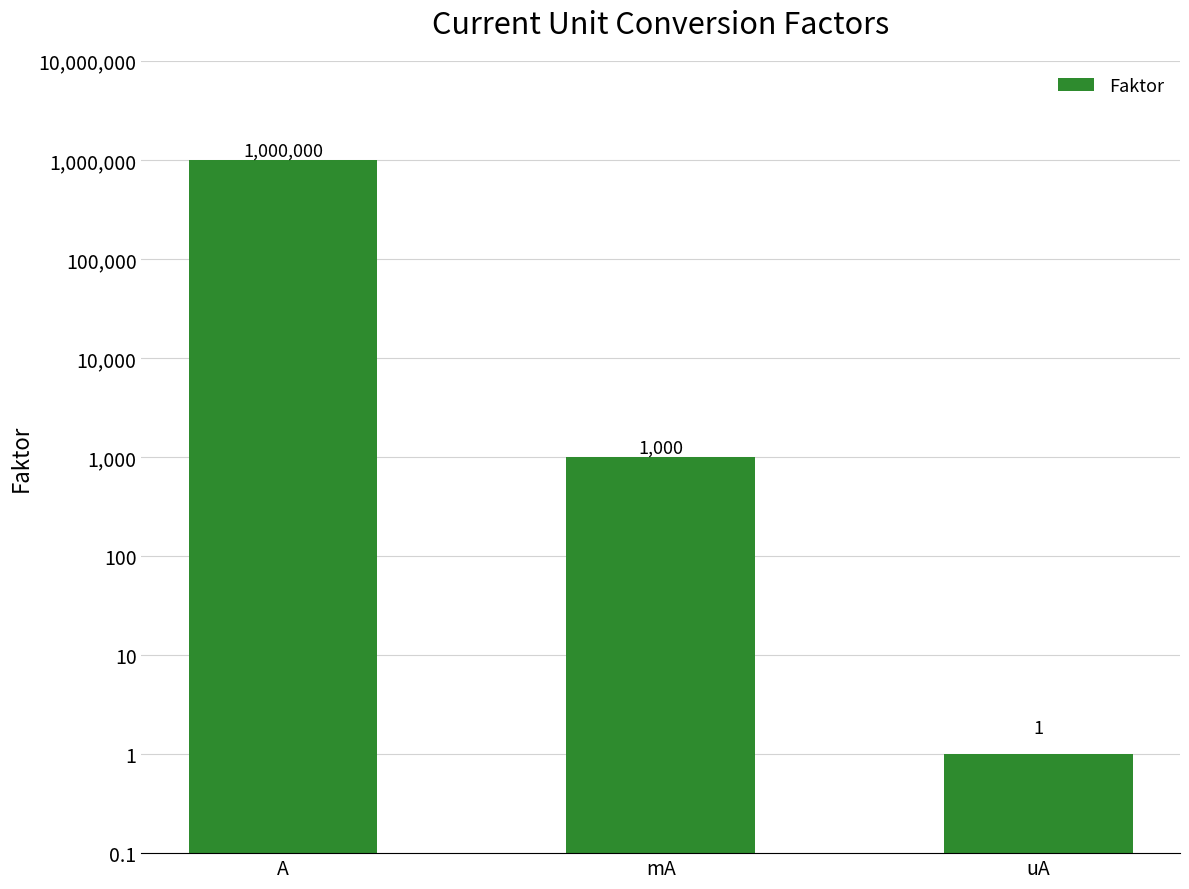

What position from the left is uA?

3